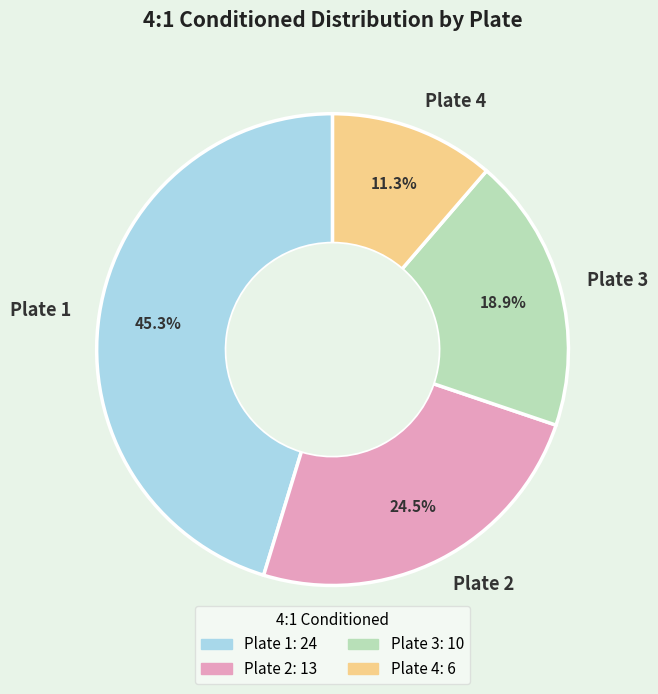

What is the largest slice in the pie chart?

Plate 1